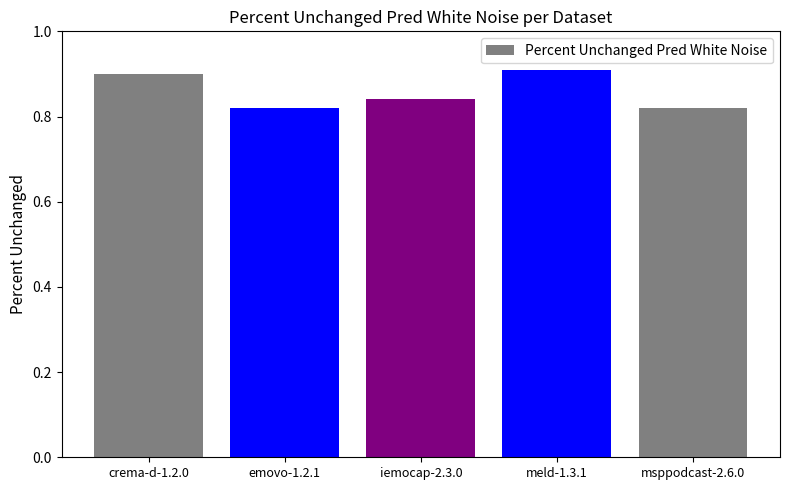

How many values are between 0 and 1?

5